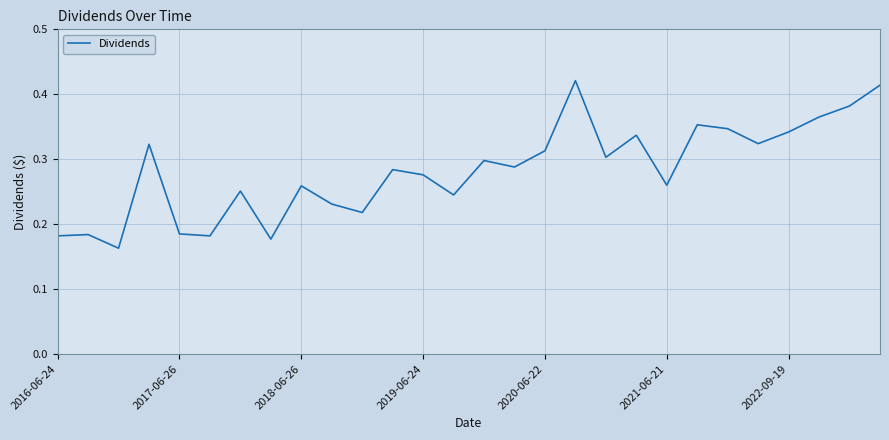

True or false: there are more than 1 points higher than both neighbors.

True